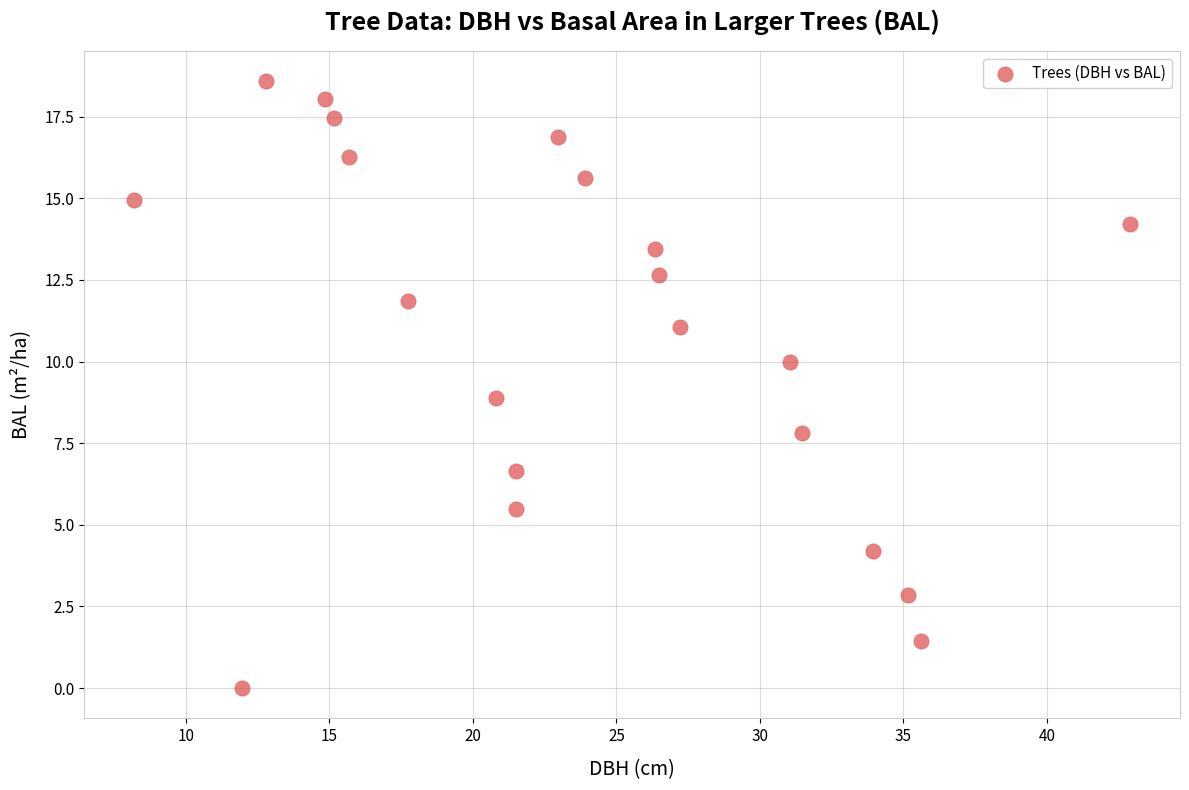

What is the range of X values (max minus min)?

34.7